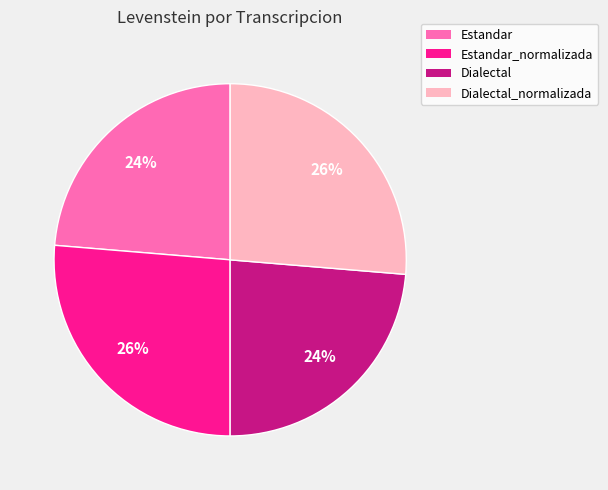

Do Dialectal_normalizada and Estandar_normalizada together represent more than half of the pie?

Yes